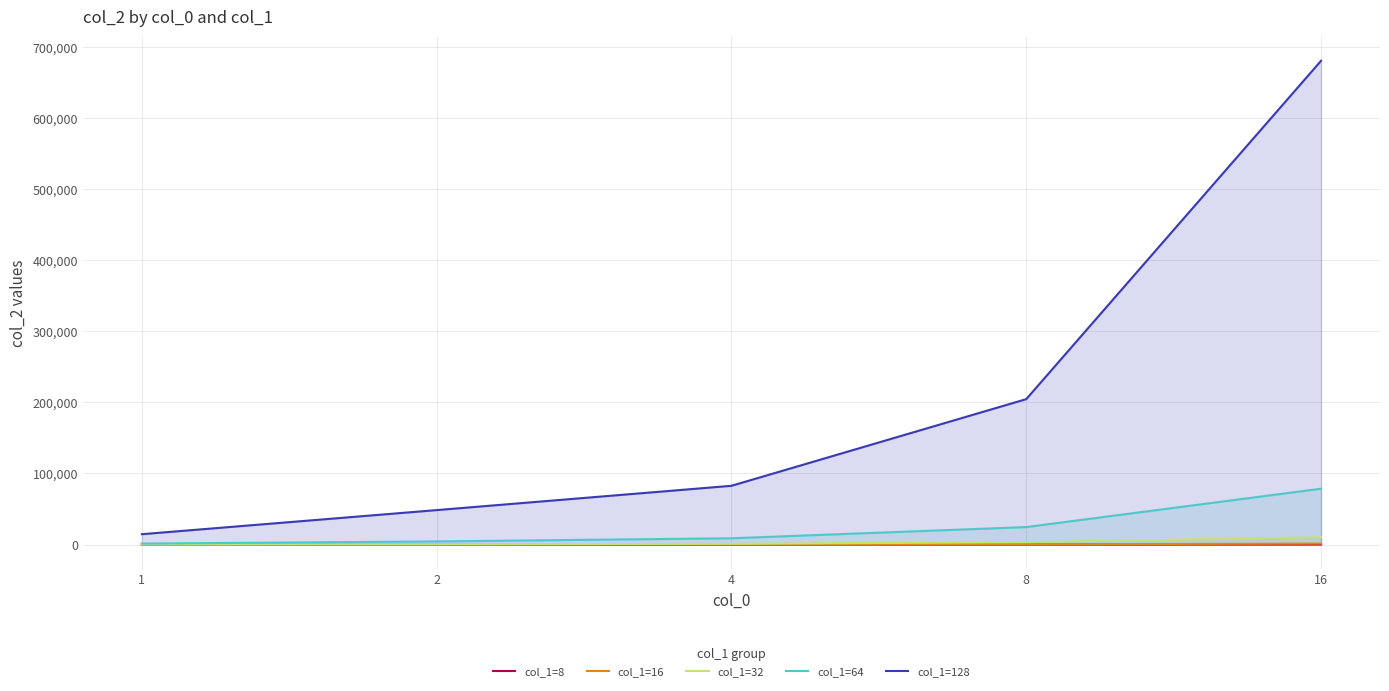

True or false: col_1=64 and col_1=16 cross at least once.

False